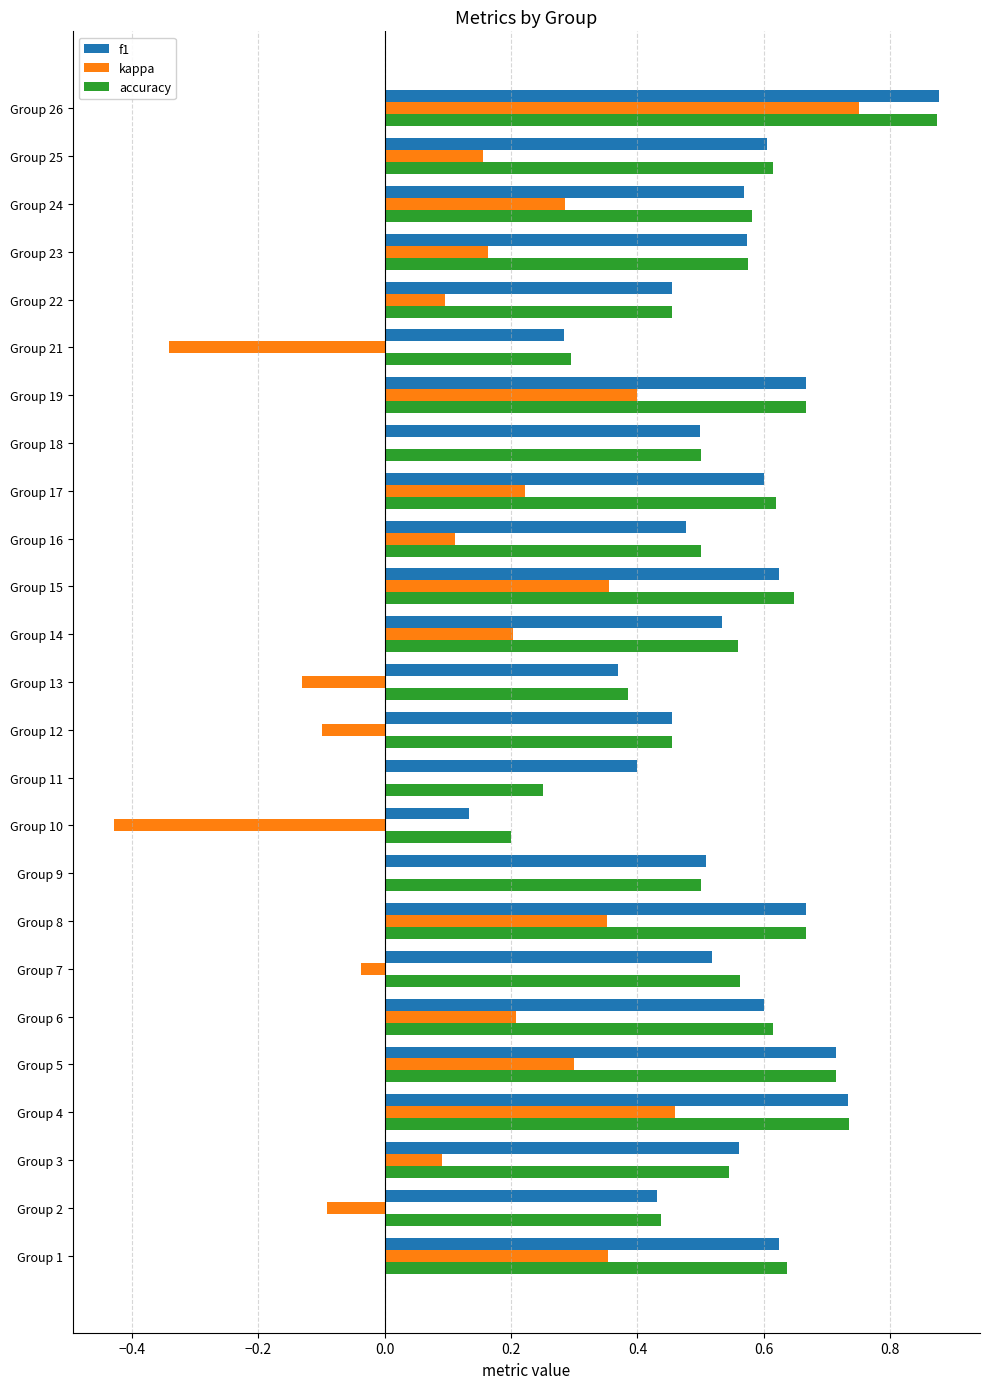

What are all the series names shown in the legend?

f1, kappa, accuracy